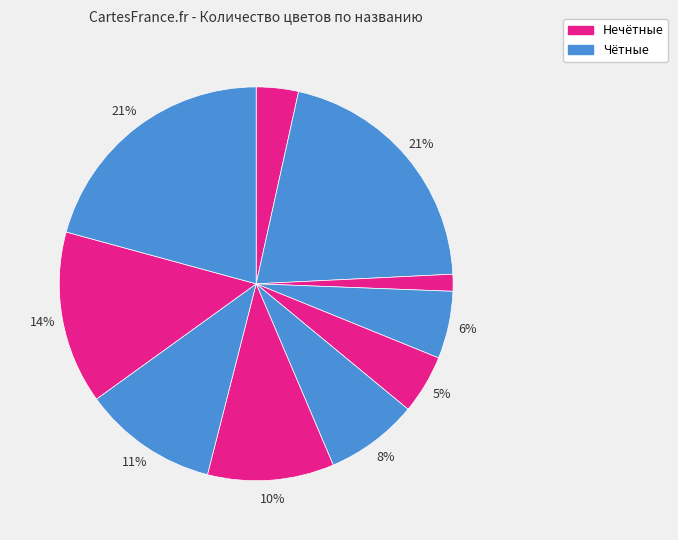

How many segments does this pie chart have?

10